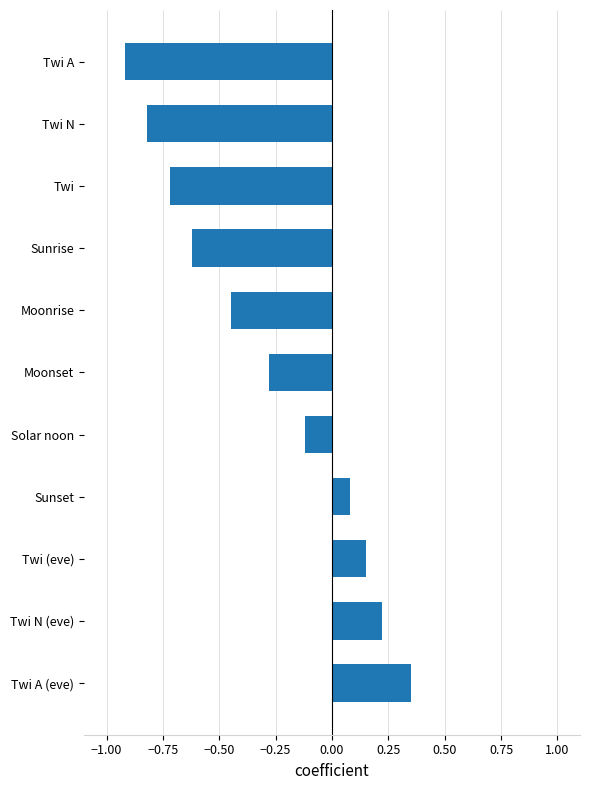

How many values are below 0?

7